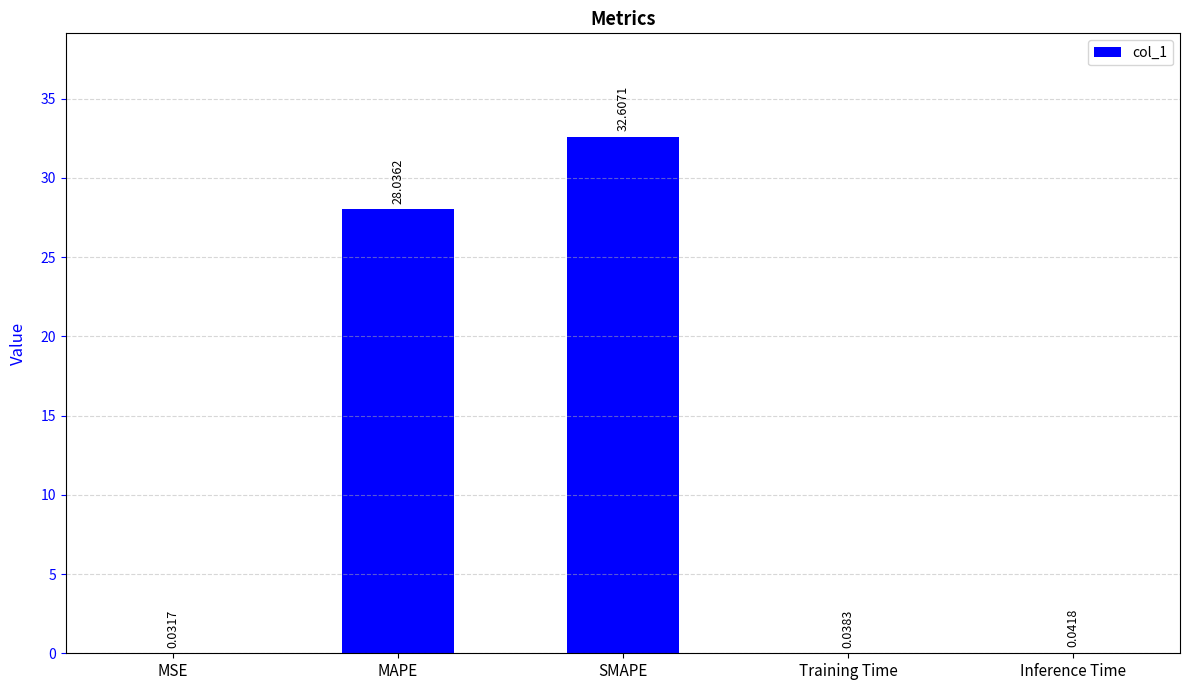

Which category has the highest value across all series?

SMAPE